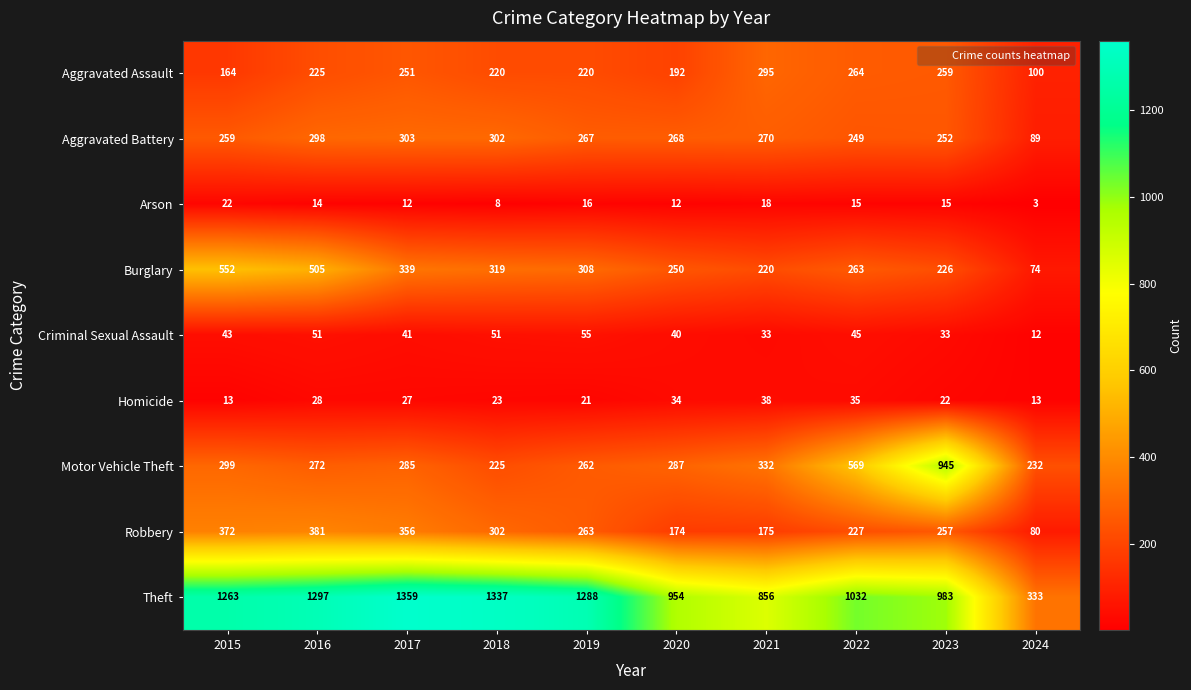

The Aggravated Assault series shows 225 at 2016. True or false?

True